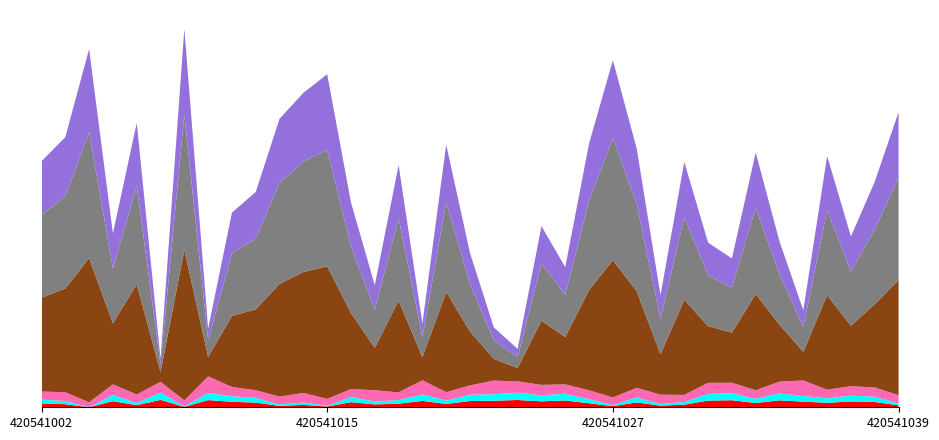

Reading left to right, extract all data points from this chart.

bal: 17.1	14.0	0.0	27.5	9.7	33.2	1.8	32.3	24.7	21.1	6.2	10.8	3.5	23.0	13.0	16.1	28.8	15.1	28.1	29.4	32.8	26.8	30.6	18.1	4.8	22.0	7.4	11.9	30.0	31.7	19.1	31.1	25.5	20.1	26.1	23.9	8.5
bal_intrasp: 17.1	14.0	0.0	27.5	9.7	33.2	1.8	32.3	24.7	21.1	6.2	10.8	3.5	23.0	13.0	16.1	28.8	15.1	28.1	29.4	32.8	26.8	30.6	18.1	4.8	22.0	7.4	11.9	30.0	31.7	19.1	31.1	25.5	20.1	26.1	23.9	8.5
esbeltez: 36.6	39.3	22.4	48.1	38.2	48.0	27.2	74.2	42.0	34.5	35.6	43.0	30.9	35.5	50.7	34.6	63.9	37.7	42.1	61.1	50.9	46.9	41.8	40.0	34.3	43.1	41.9	31.9	49.9	46.7	38.5	52.9	69.7	38.8	42.6	41.3	37.4
v_con_corteza: 421.9	466.2	648.4	274.3	496.3	43.6	676.9	87.7	319.1	363.7	506.4	543.5	595.8	342.3	190.3	413.4	103.6	450.6	242.2	98.1	59.8	288.5	212.9	450.8	617.0	434.7	181.8	427.6	254.8	225.5	432.8	255.5	129.0	425.4	271.6	374.5	517.4
v_trituracion: 370.8	414.3	565.9	245.6	441.0	34.6	607.2	75.1	280.5	317.4	453.5	496.1	523.6	298.8	170.7	370.9	90.4	403.5	211.4	82.8	49.0	258.3	189.6	400.6	548.3	393.0	158.6	373.2	228.2	202.3	387.5	227.1	110.7	381.0	243.7	335.4	459.8
wsw: 241.8	266.1	373.0	158.2	282.9	27.6	385.4	51.8	183.8	209.9	288.9	308.9	339.4	197.8	110.8	237.5	61.1	257.6	140.8	58.1	36.9	166.2	124.5	257.4	350.4	248.2	107.0	246.1	147.1	131.0	247.6	147.4	75.4	243.4	157.2	214.8	294.7